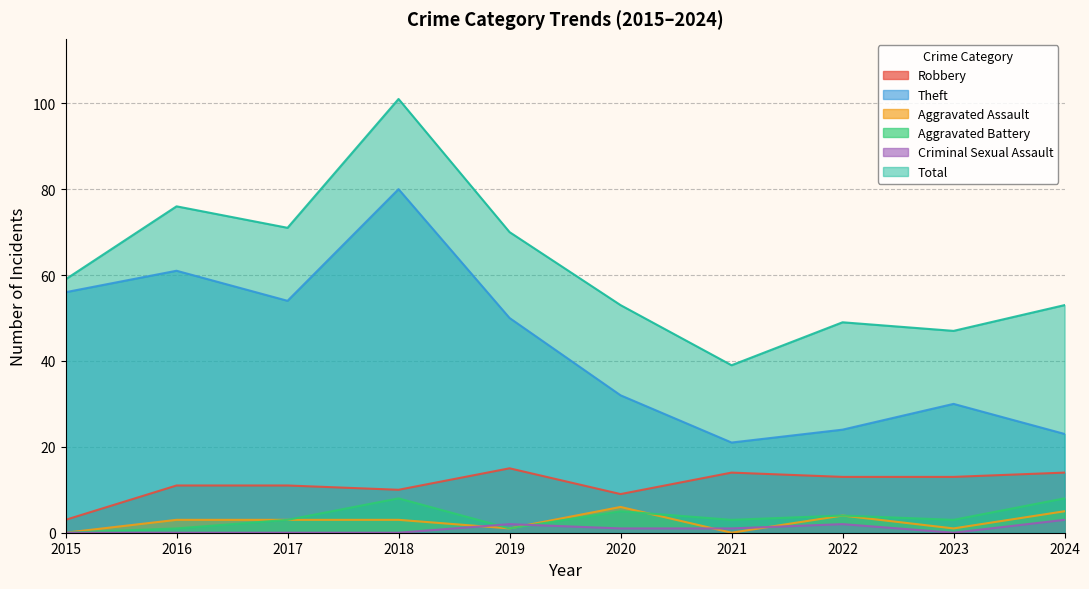

In Aggravated Assault, how many points are lower than both neighbors (excluding endpoints)?

3